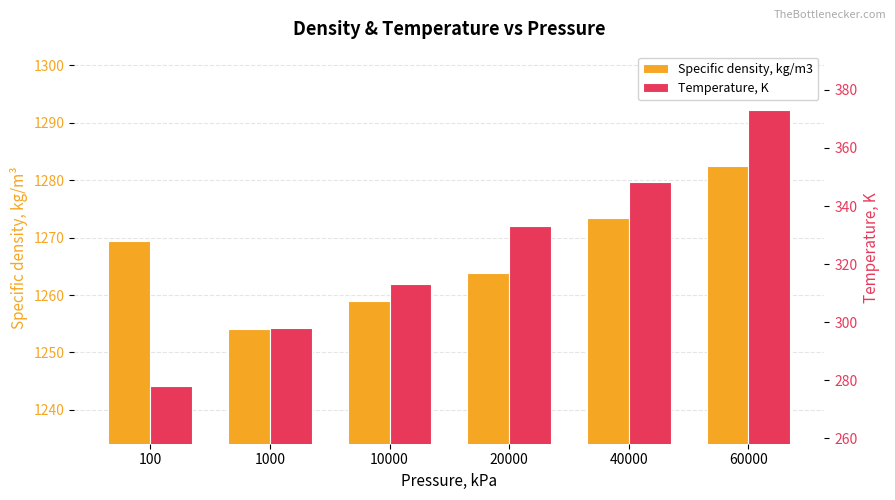

How many data points in Specific density, kg/m3 are less than 1269?

3